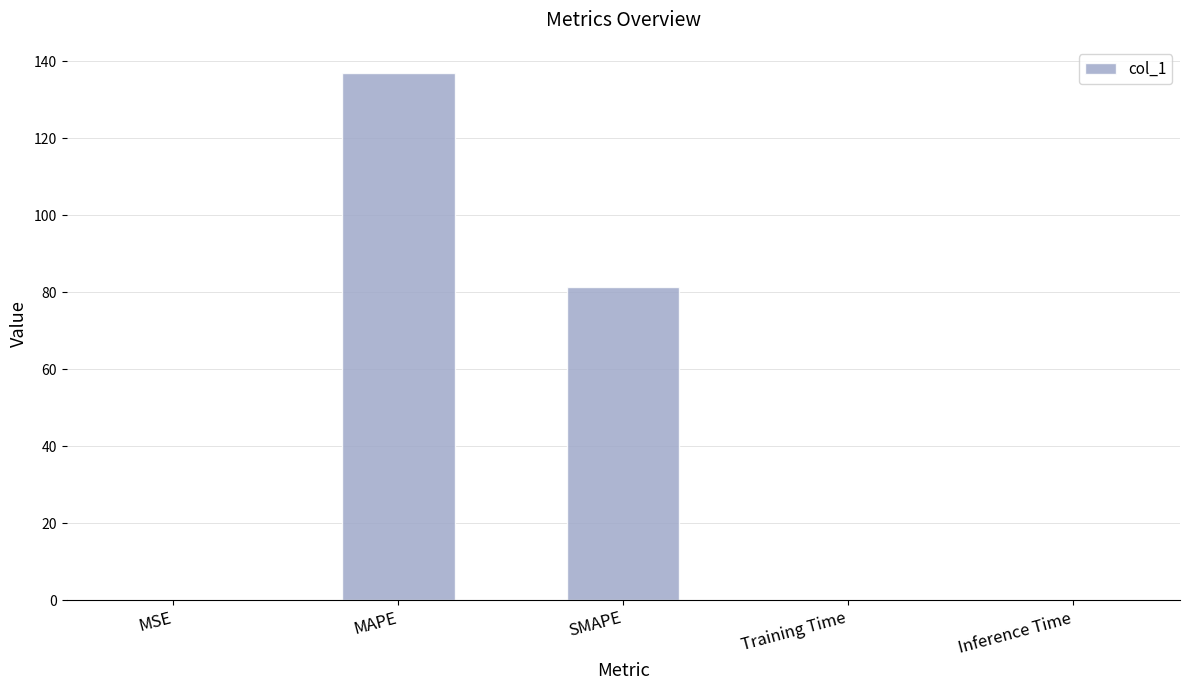

The value at Inference Time is 0.0. True or false?

True